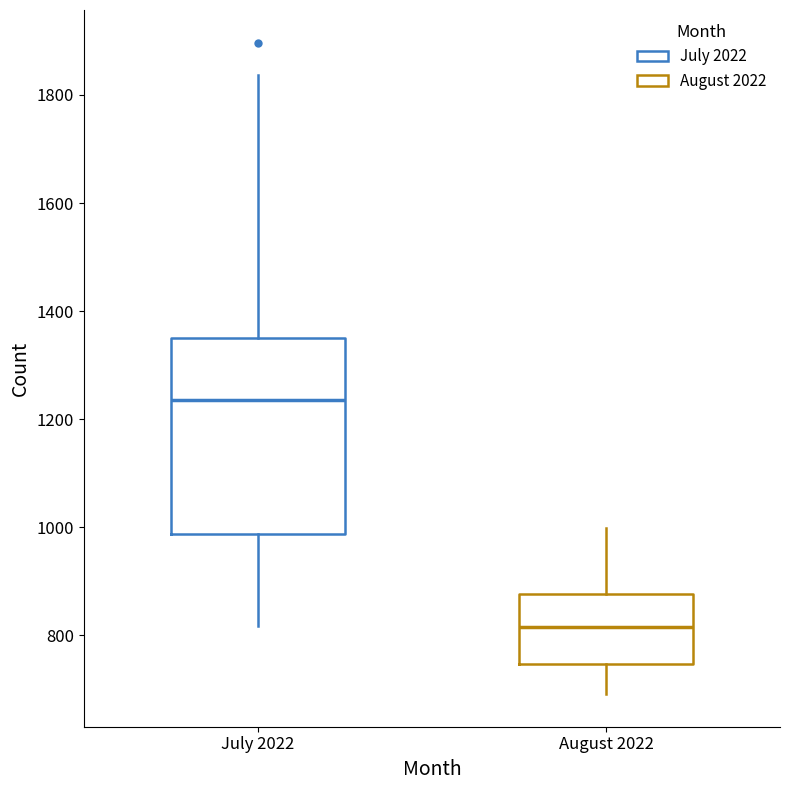

Reading left to right, read every box against the y-axis: the position of its median line, the range the box covers, and the ends of its whiskers. The values are not printed on the chart, so give them approximately, as read against the axis.

July 2022: median 1240, box 980 to 1340, whiskers 820 to 1840
August 2022: median 820, box 740 to 880, whiskers 700 to 1000